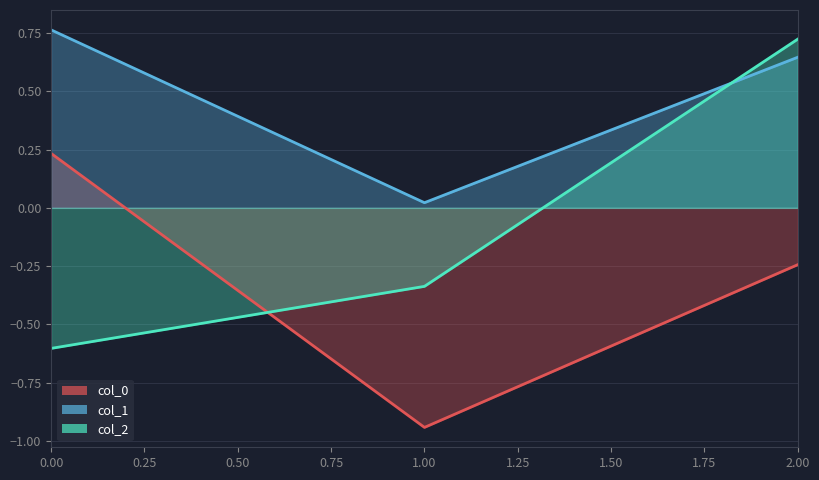

The value of col_1 at 2 is 0.6. True or false?

True